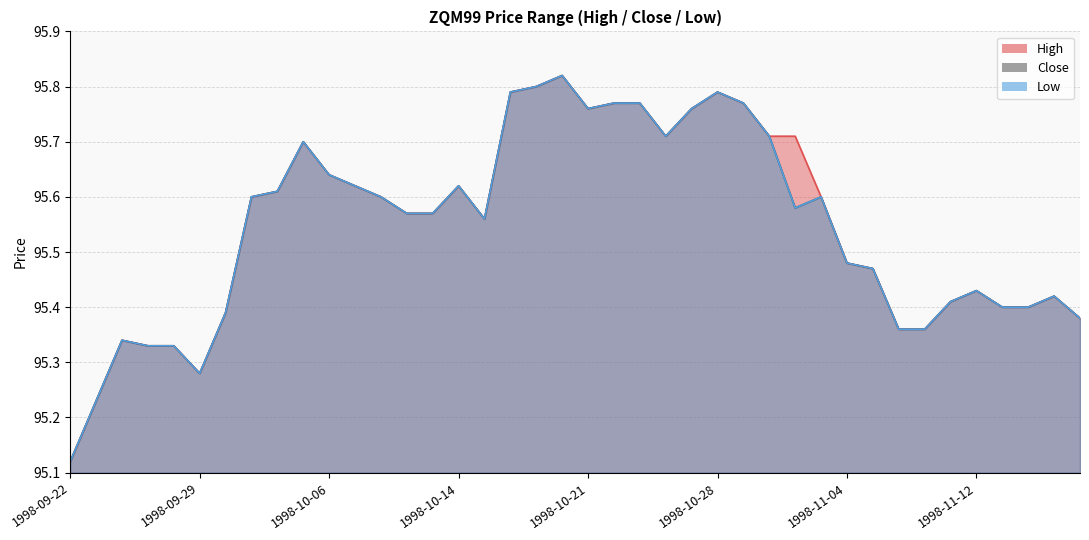

What is the sum of the Close values at 1998-11-05 and 1998-11-12?

190.9